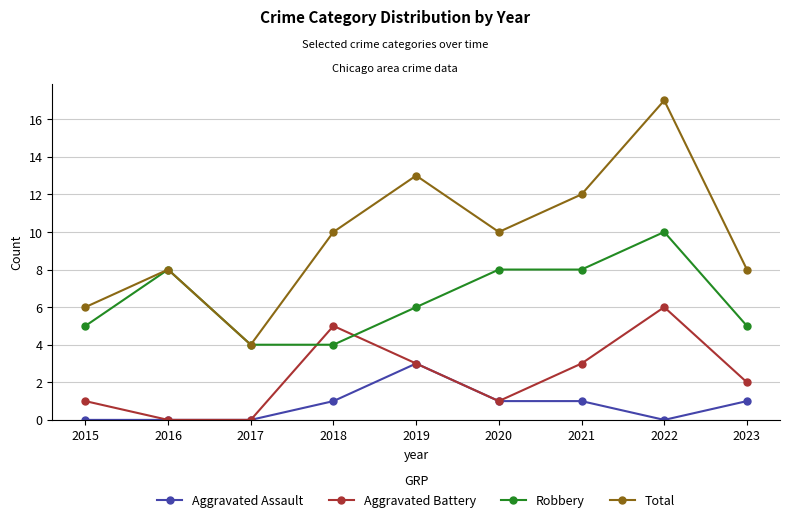

How many values in the Aggravated Assault series are below 1?

4